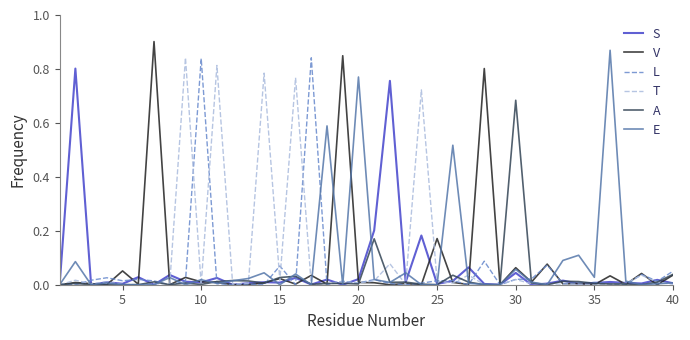

True or false: S has more than 0 points higher than both neighbors.

True